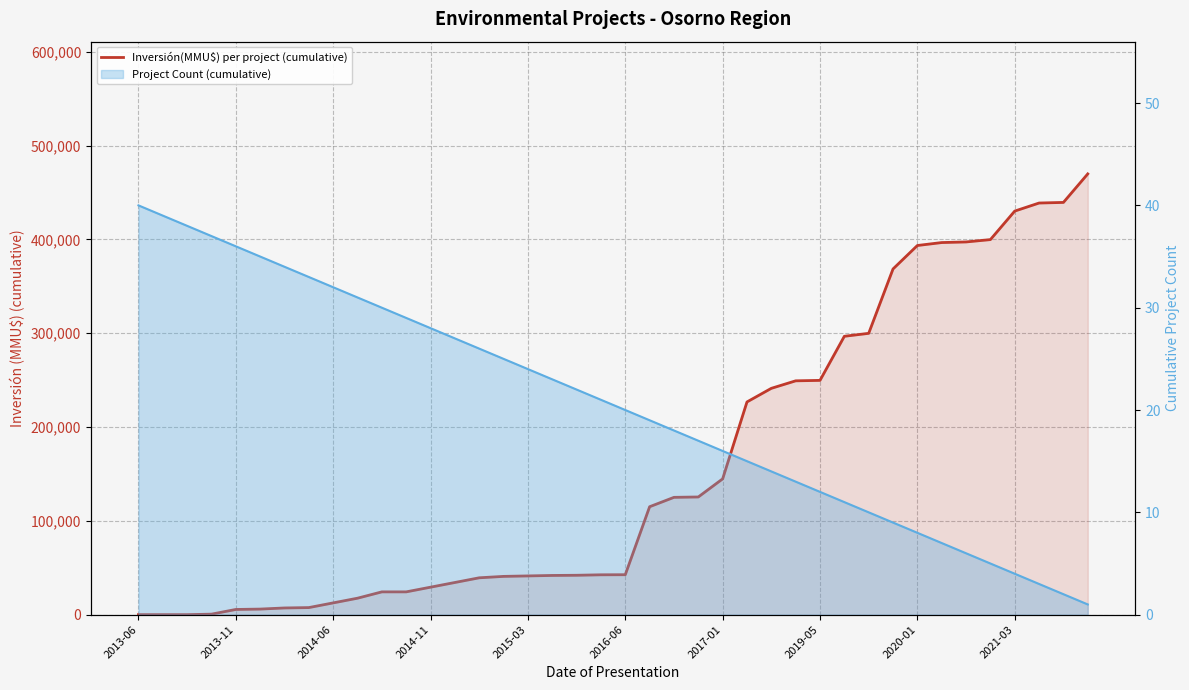

What is the value of the Project Count (cumulative) point at the 17th from the left?

24